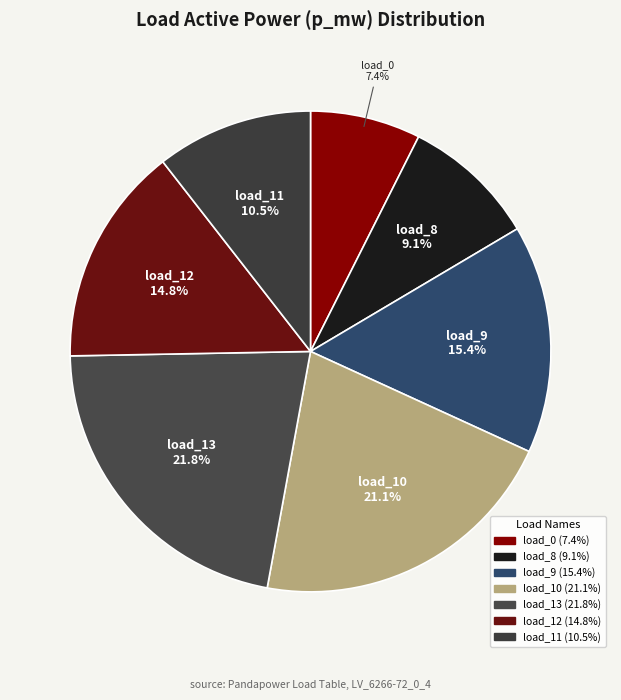

Is there any slice that represents more than half of the pie?

No